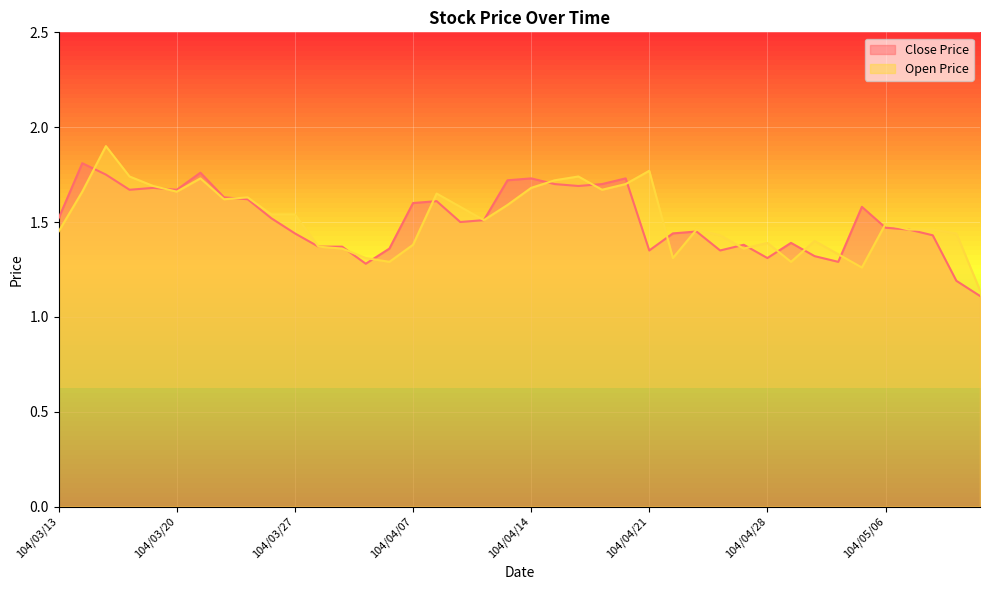

Reading left to right, transcribe all the data shown in this chart.

Close Price: 1.5	1.8	1.8	1.7	1.7	1.7	1.8	1.6	1.6	1.5	1.4	1.4	1.4	1.3	1.4	1.6	1.6	1.5	1.5	1.7	1.7	1.7	1.7	1.7	1.7	1.4	1.4	1.4	1.4	1.4	1.3	1.4	1.3	1.3	1.6	1.5	1.5	1.4	1.2	1.1
Open Price: 1.4	1.7	1.9	1.7	1.7	1.7	1.7	1.6	1.6	1.5	1.5	1.4	1.4	1.3	1.3	1.4	1.6	1.6	1.5	1.6	1.7	1.7	1.7	1.7	1.7	1.8	1.3	1.5	1.4	1.4	1.4	1.3	1.4	1.3	1.3	1.5	1.5	1.5	1.4	1.1